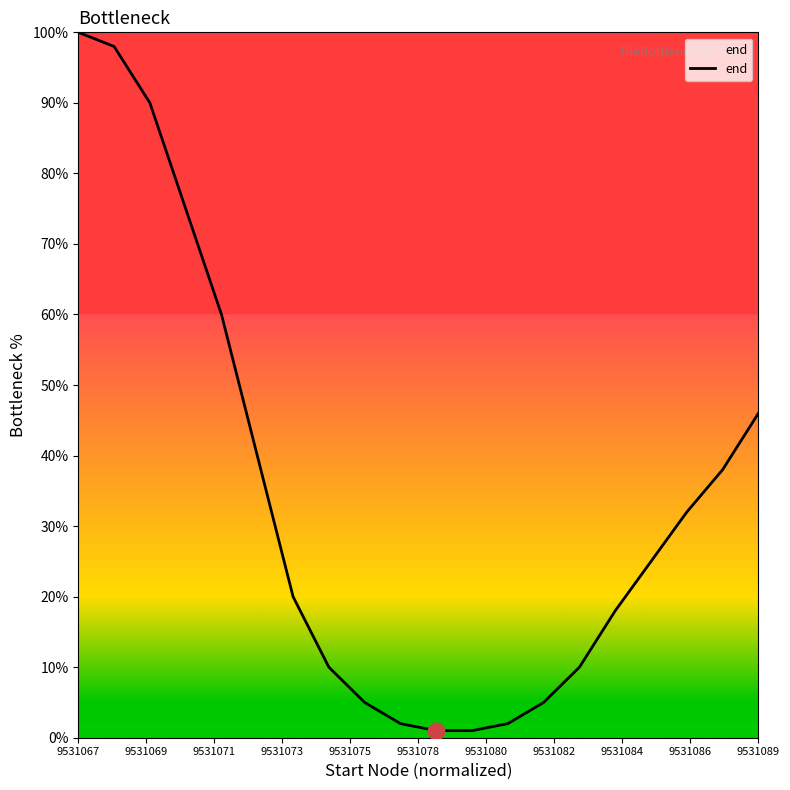

What is the difference between the maximum and minimum values?

99